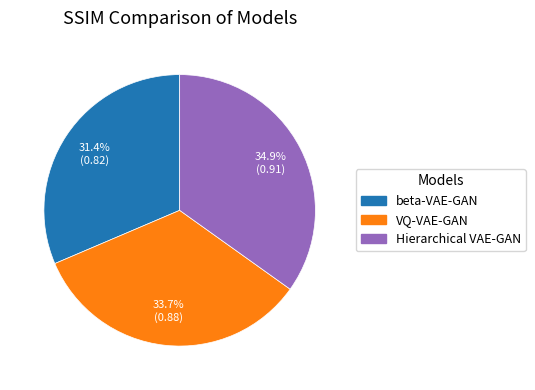

What percentage is NOT represented by VQ-VAE-GAN?

66.3%